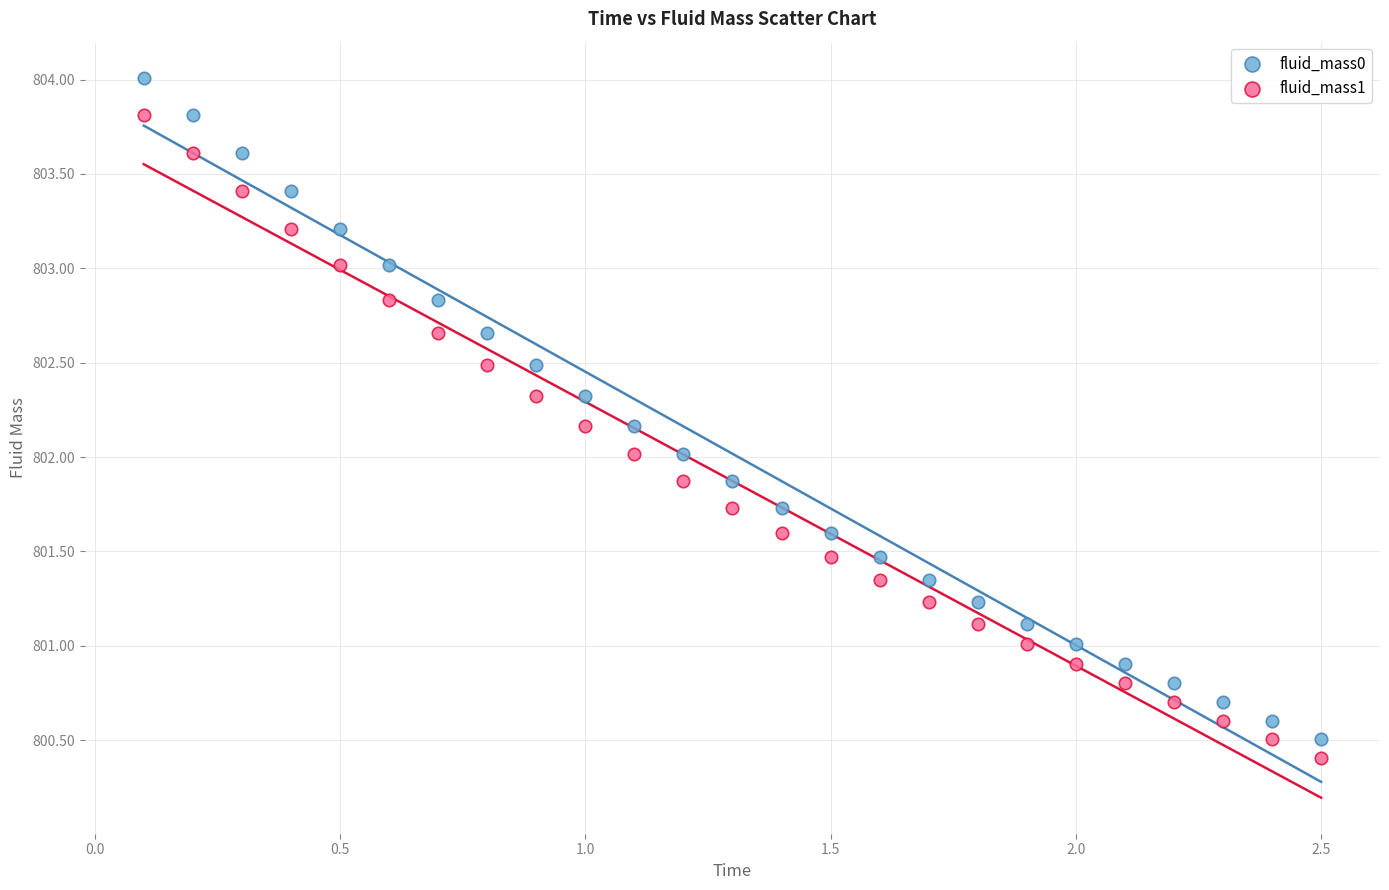

Which series has the largest Y range (max minus min)?

fluid_mass0